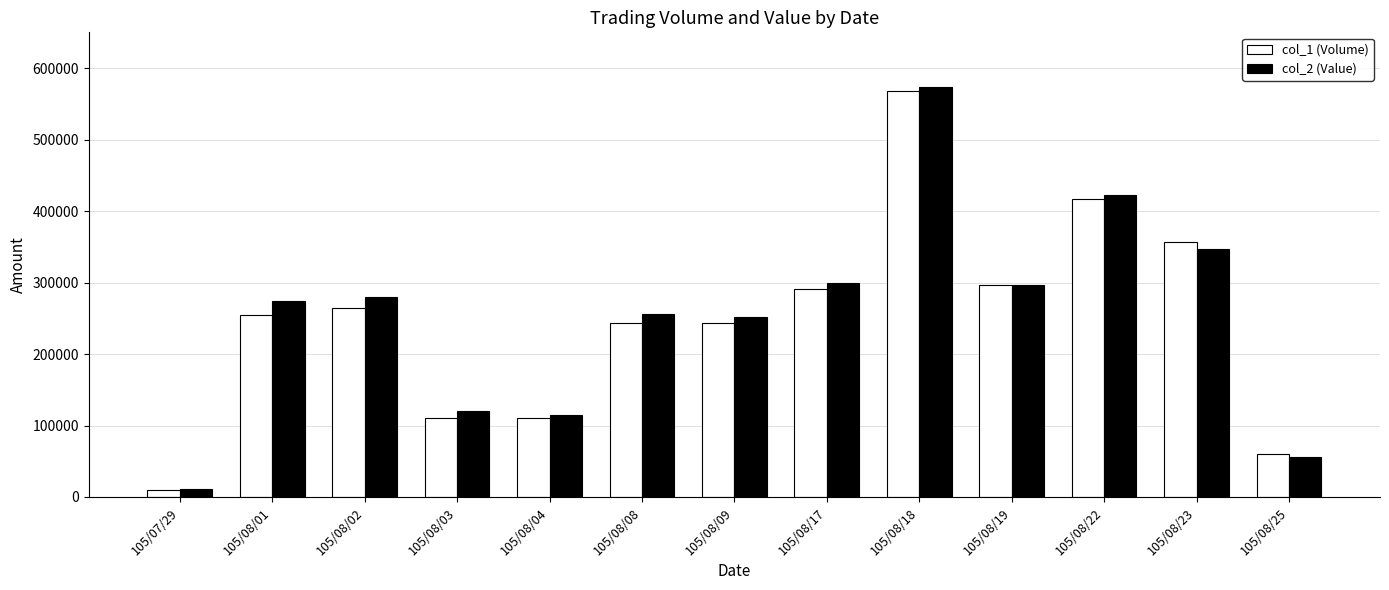

Rank the series at 105/08/09 from lowest to highest value.

col_1 (Volume), col_2 (Value)